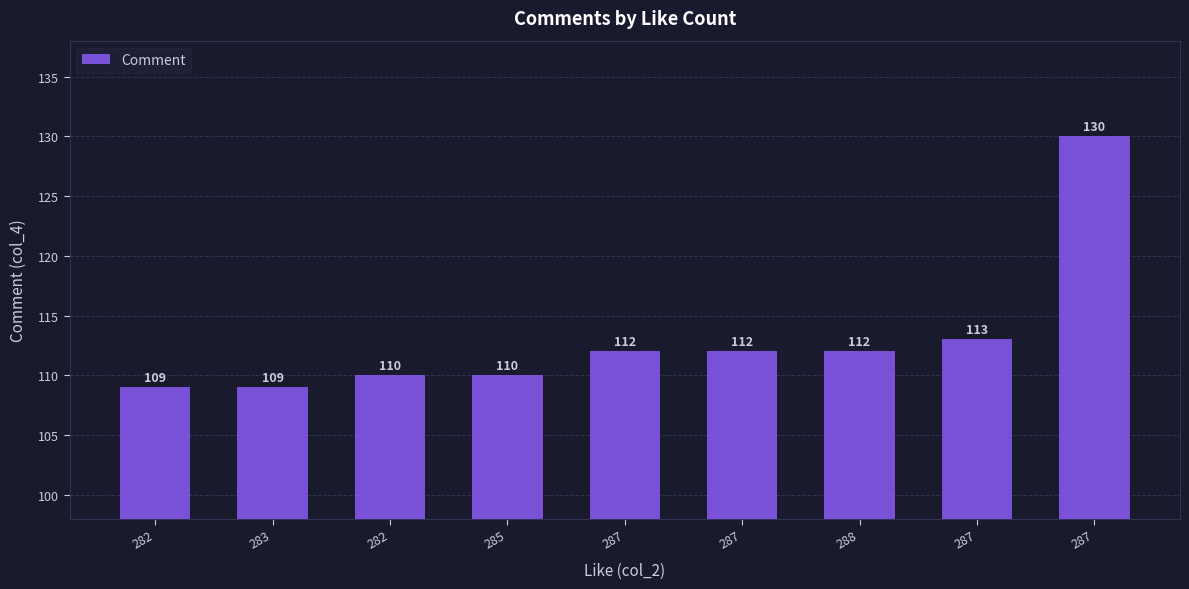

How many data points are less than 112?

4